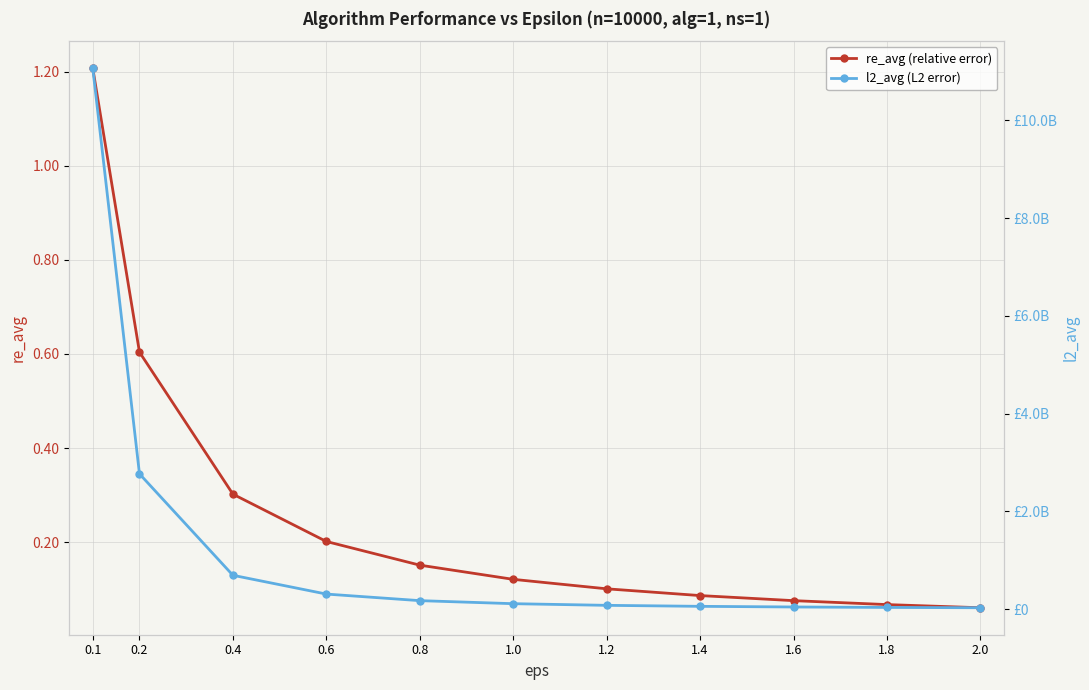

What is the difference between the highest and lowest values at 0.4?

691795799.7